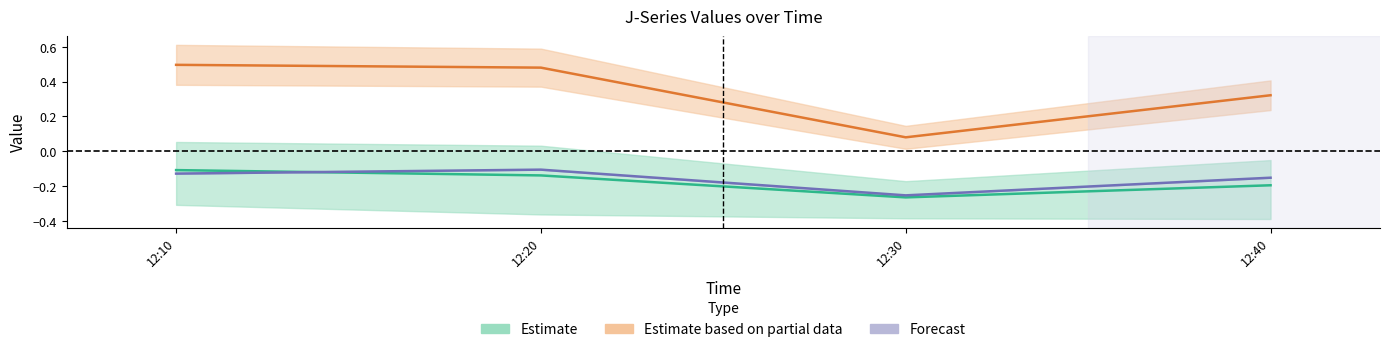

What is the spread (max minus min) of values at 12:20?

0.6